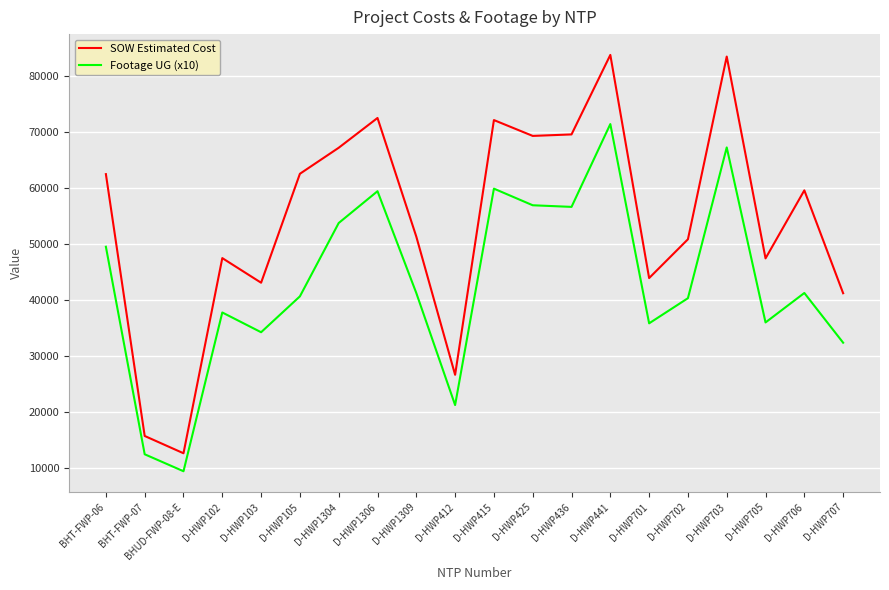

Does the chart have visible grid lines?

Yes